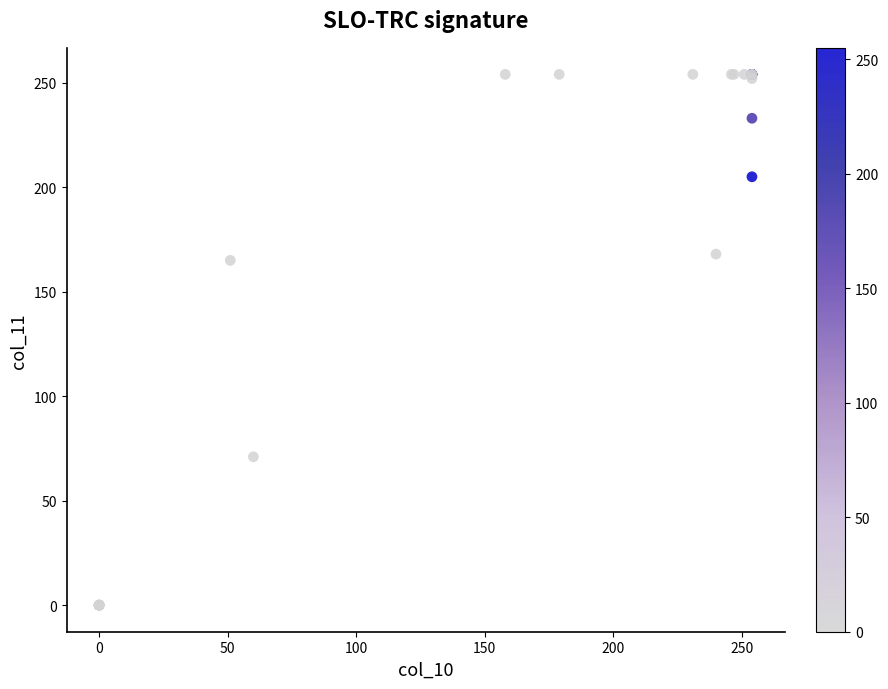

What Y value in the scatter plot is closest to 127?

165